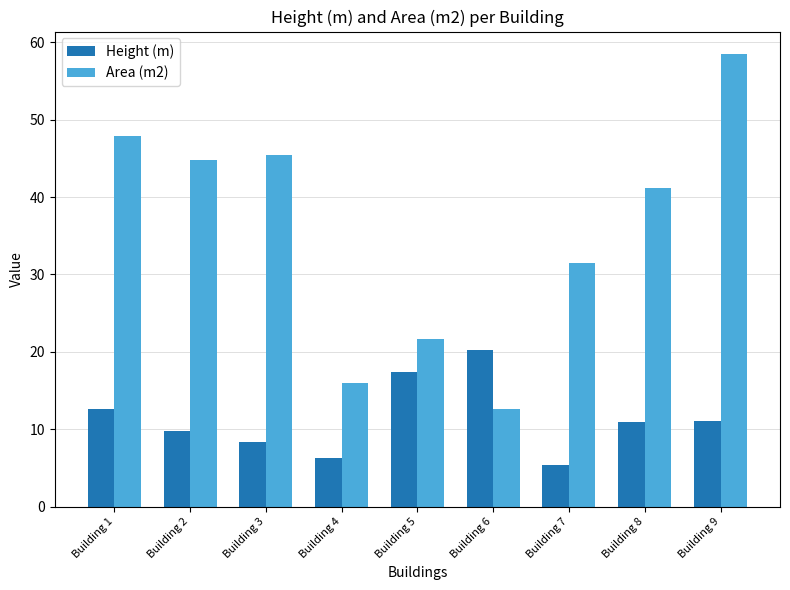

The Area (m2) series shows 41.1 at Building 8. True or false?

True